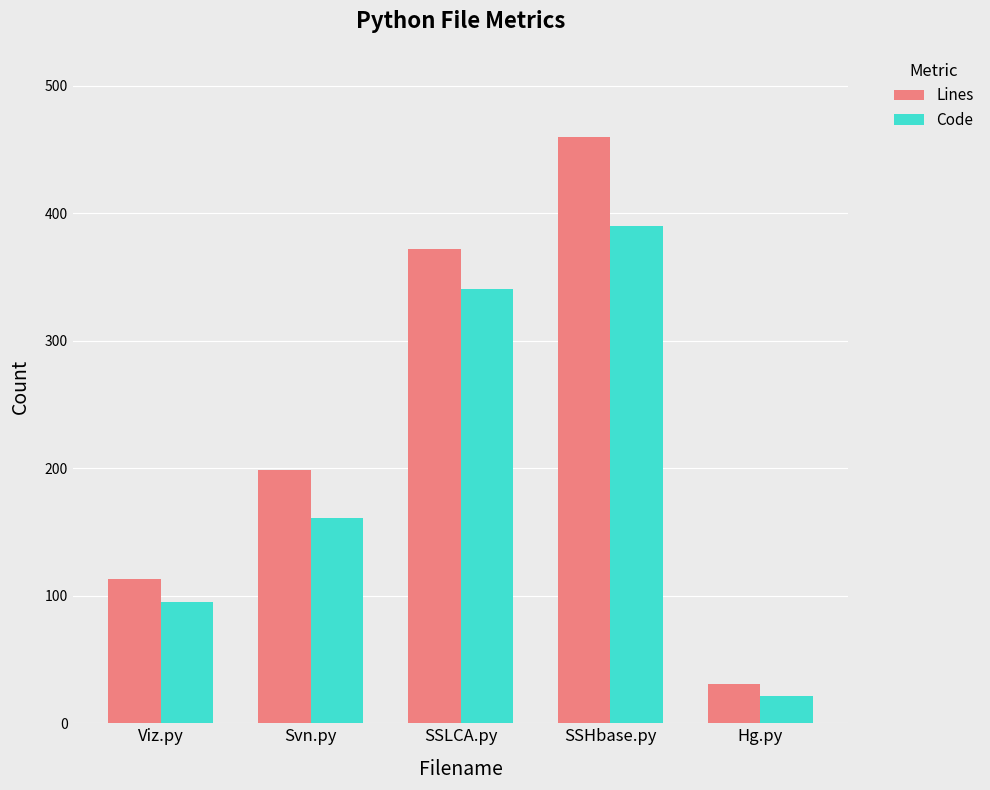

Reading left to right, list all the values displayed in this chart.

Lines: Viz.py=113	Svn.py=199	SSLCA.py=372	SSHbase.py=460	Hg.py=31
Code: Viz.py=95	Svn.py=161	SSLCA.py=341	SSHbase.py=390	Hg.py=21